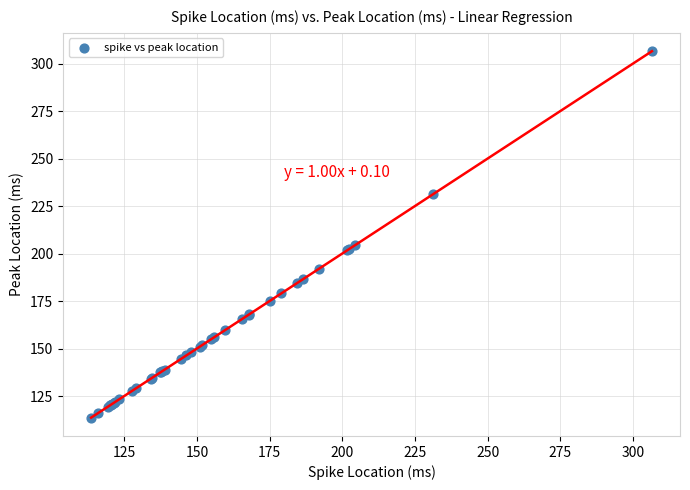

What Y value in the scatter plot is closest to 210?

204.5